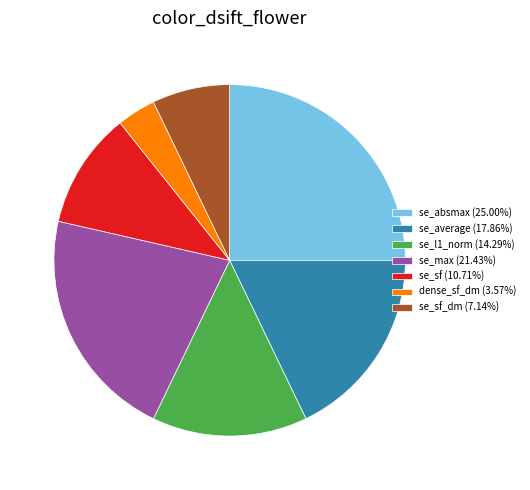

Is there a majority slice in this chart?

No